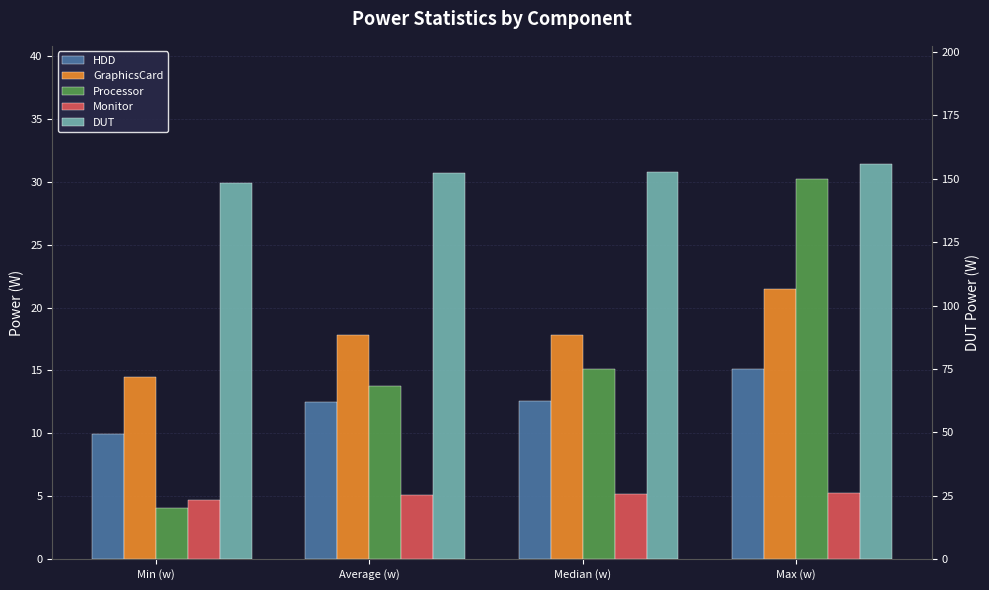

Between Min (w) and Max (w), which series saw the biggest shift?

Processor